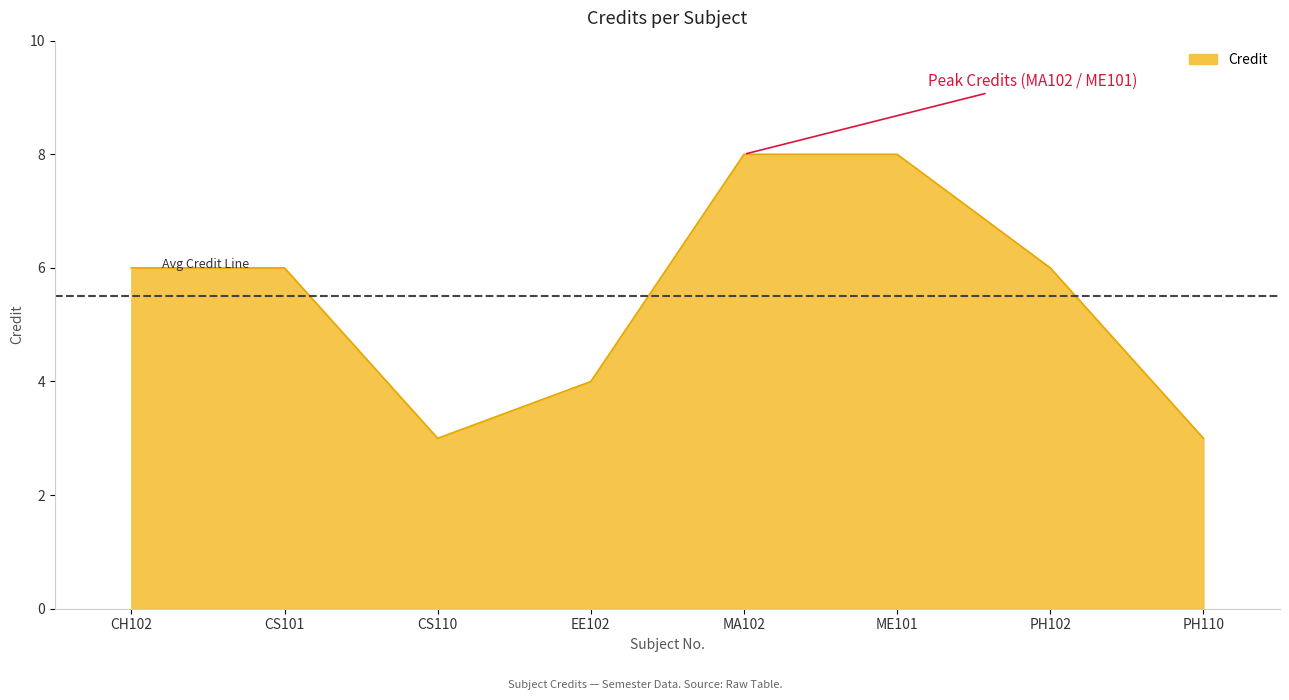

Where is the first local minimum?

CS110